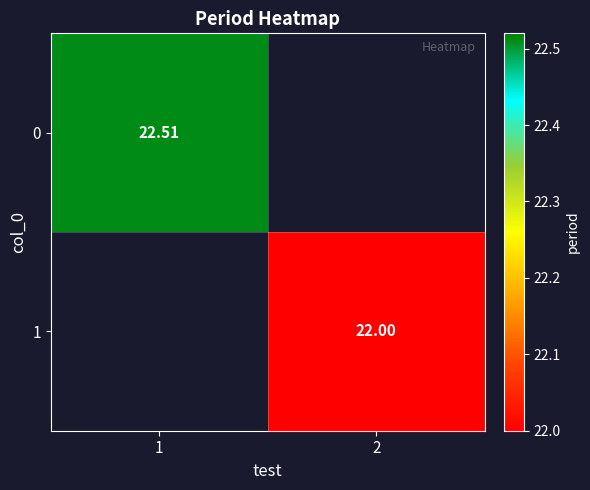

What is the maximum value for 0?

22.5